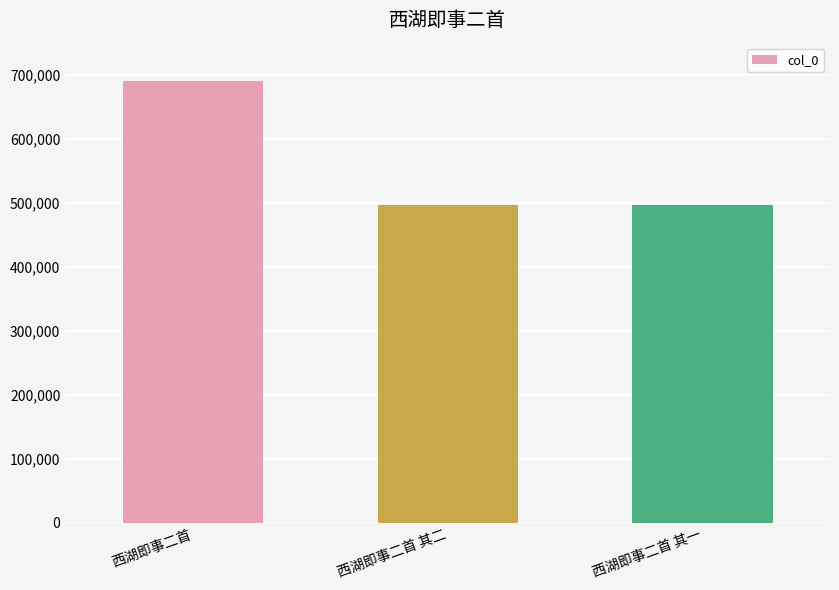

What is the label of the 1st bar from the right?

西湖即事二首 其一